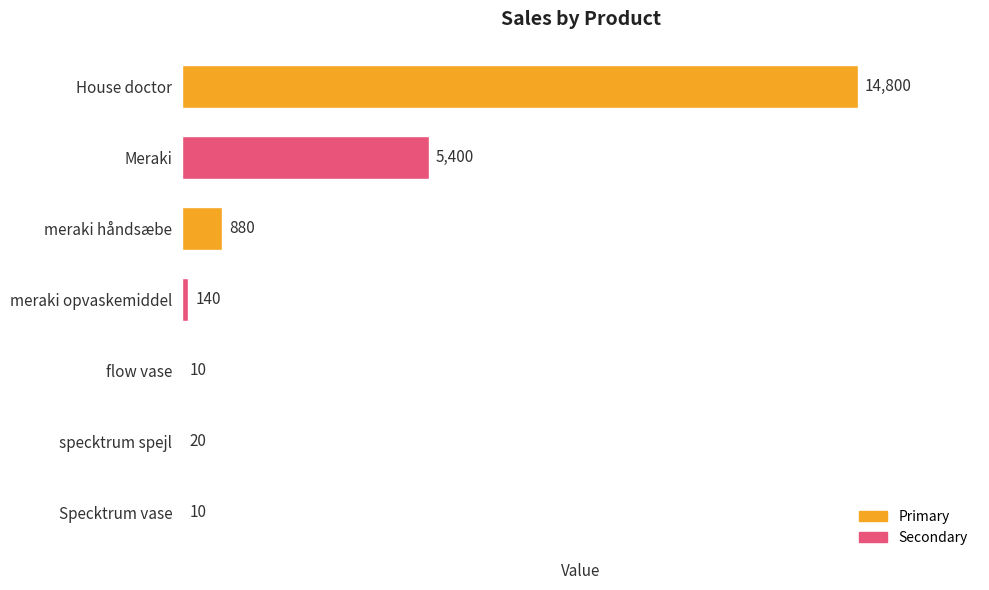

What is the sum of all values?

21260